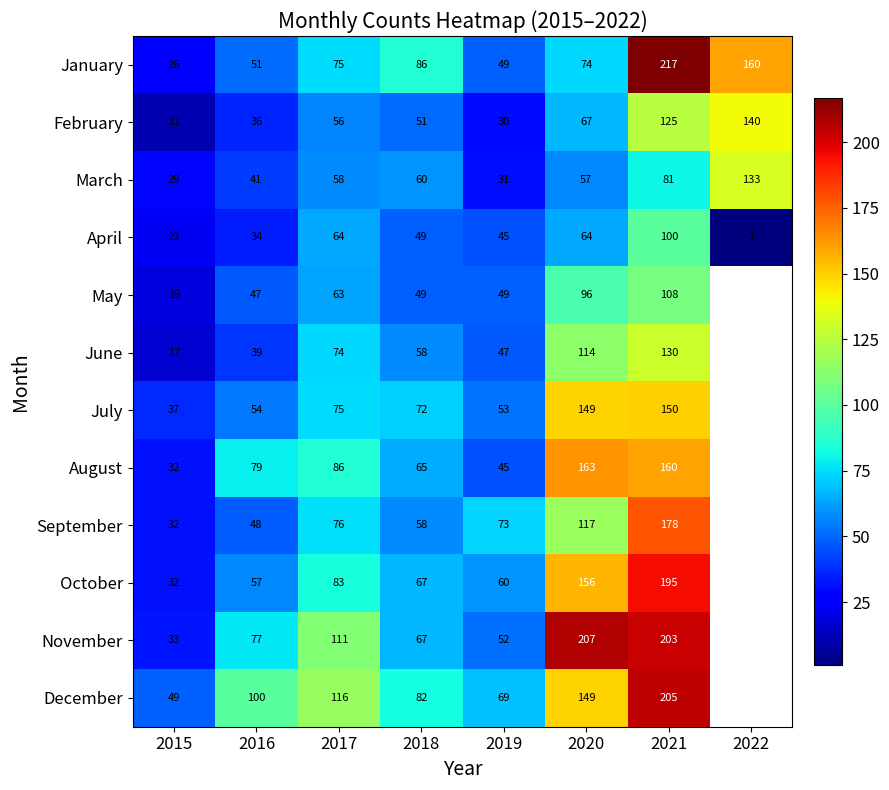

How many April values are between 34 and 64?

5